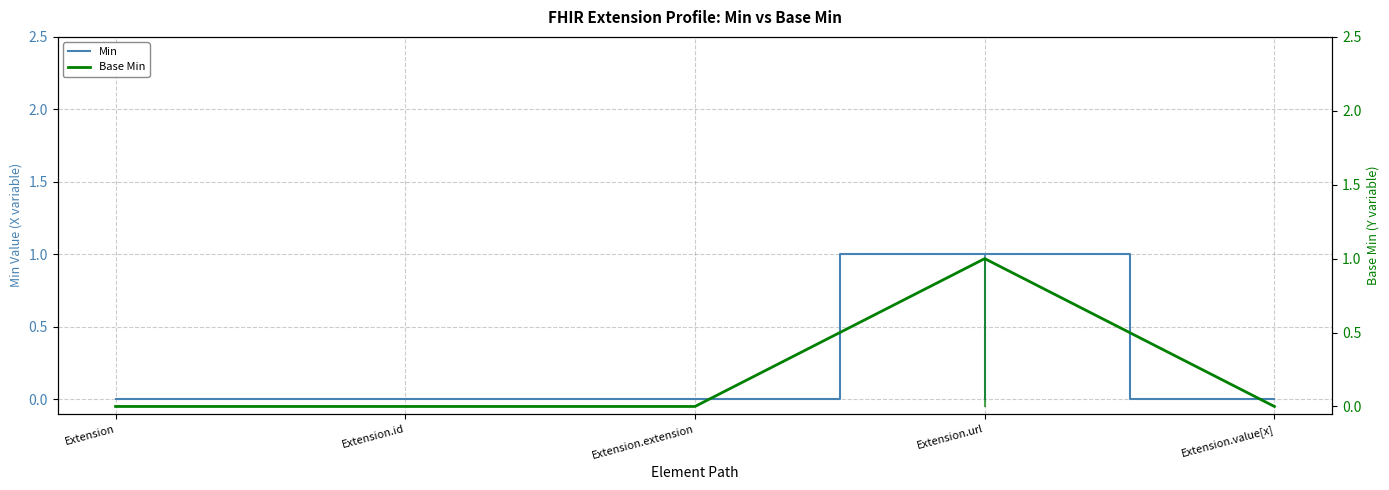

Which label corresponds to the largest value in the chart?

Extension.url